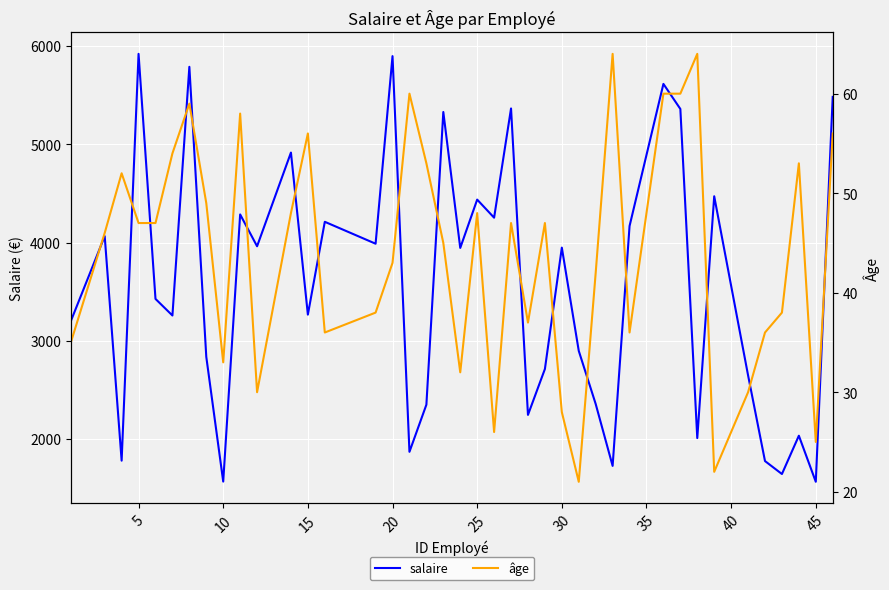

List the series in order of their peak value, lowest first.

âge, salaire